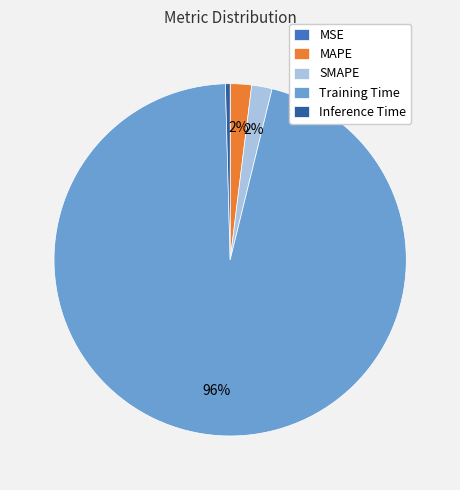

To the nearest percent, what portion does Training Time represent?

96%